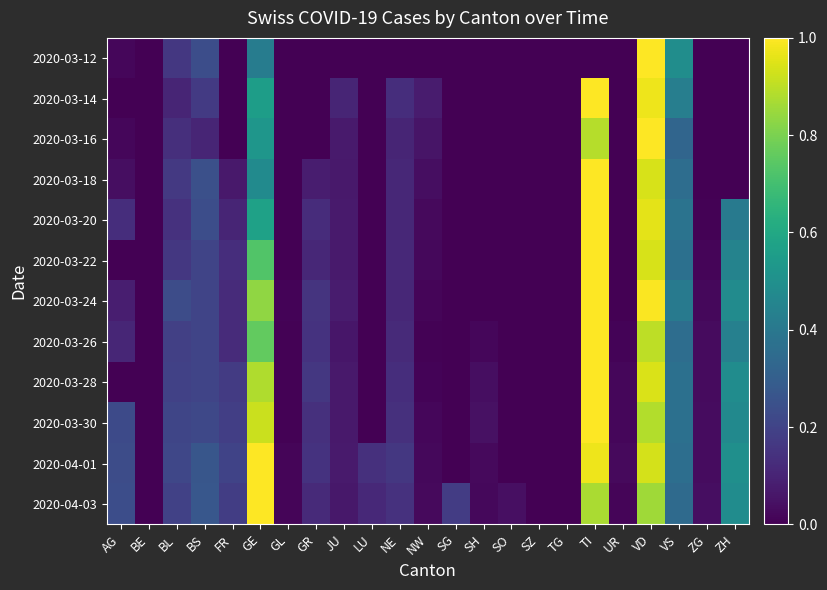

How many distinct data groups are displayed?

12